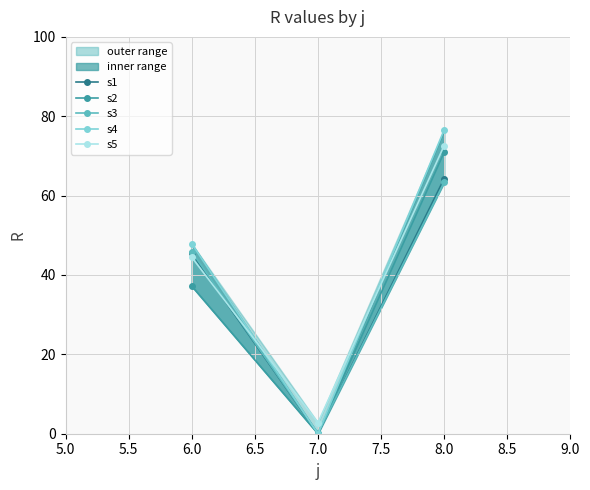

Reading left to right, what are all the values shown in this chart?

s1: 45.5	0.0	64.3
s2: 37.2	0.0	70.9
s3: 45.9	0.1	63.3
s4: 47.9	0.0	76.5
s5: 44.5	2.8	72.6